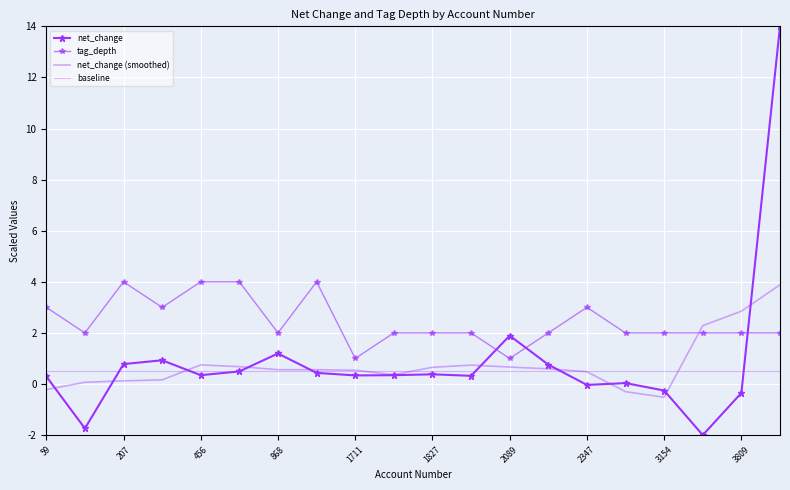

What is the label of the 20th point from the right?

59